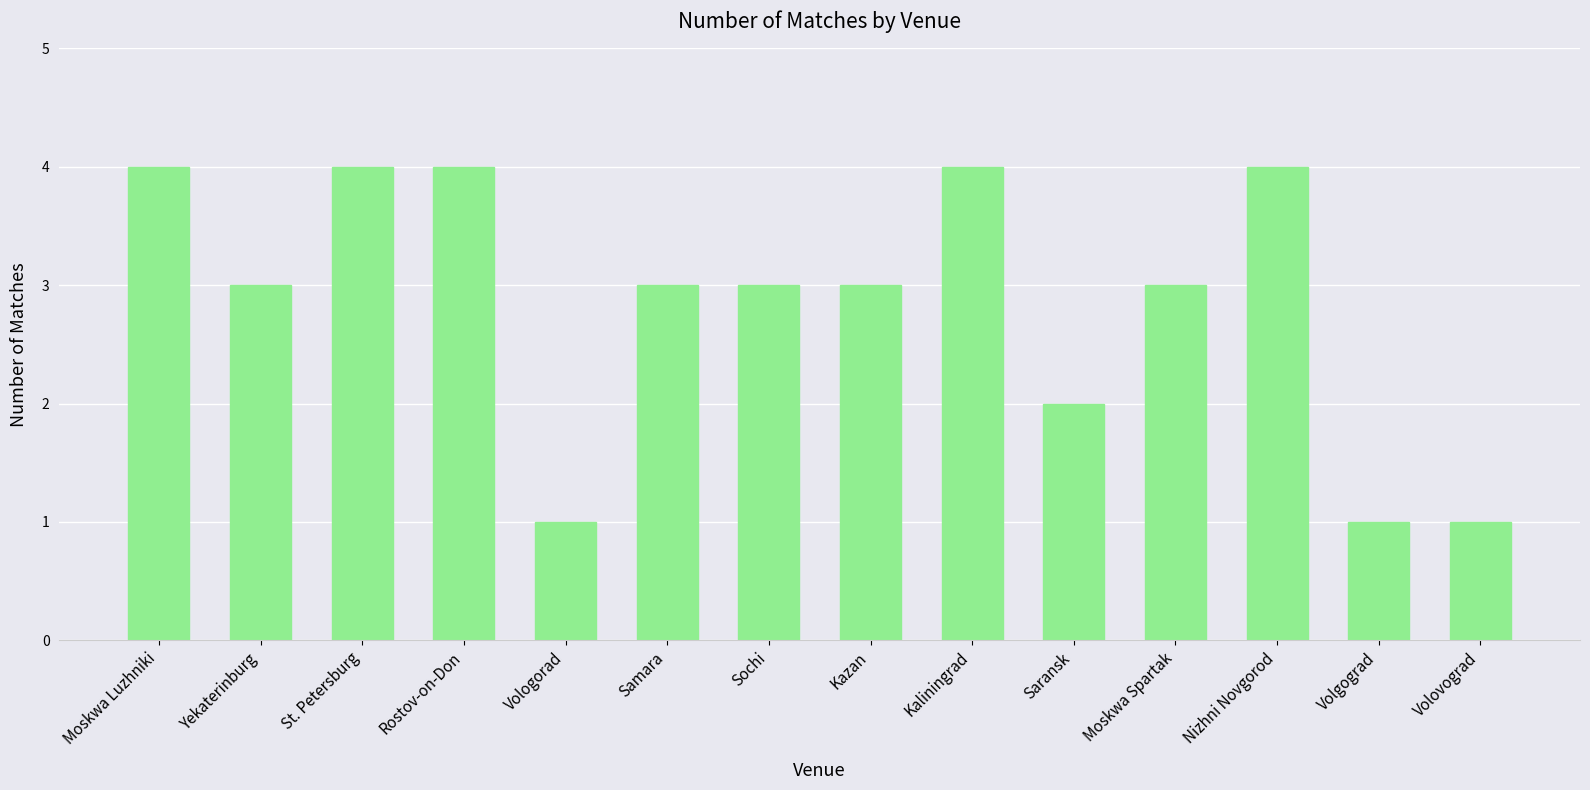

Where is the data nearest to the value 2?

Saransk